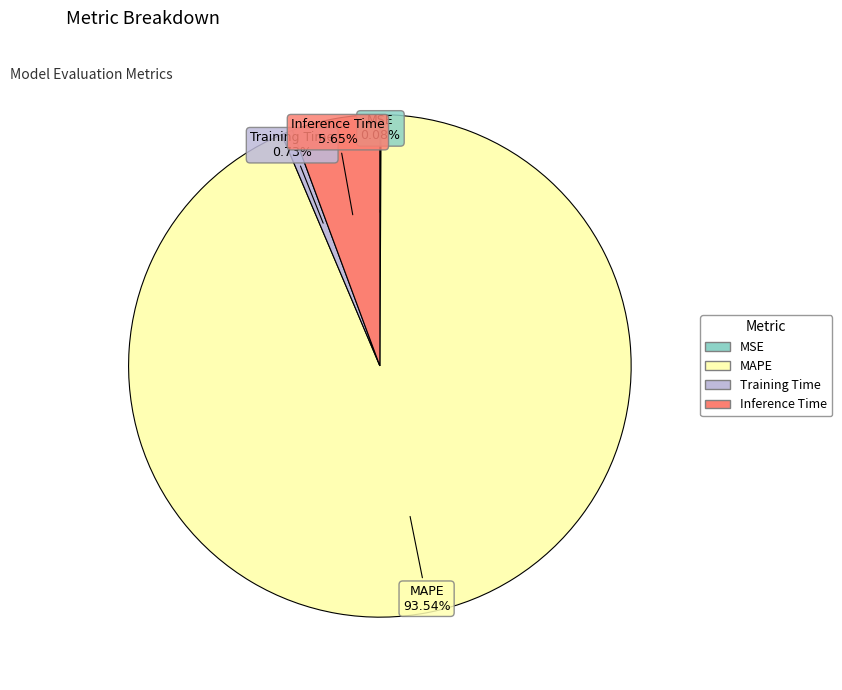

What is the largest slice in the pie chart?

MAPE